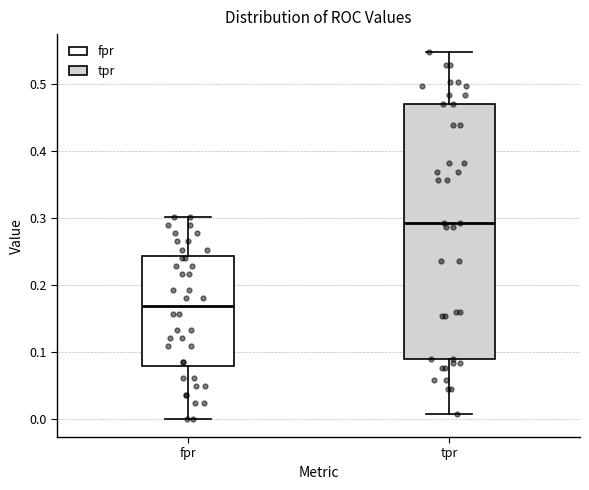

Reading left to right, transcribe this box plot: for each box, give where its median line is, the range the box spans, and where its two whiskers end, as read against the y-axis. The values are not printed on the chart, so give them approximately, as read against the axis.

fpr: median 0.17, box 0.08 to 0.24, whiskers 0.00 to 0.30
tpr: median 0.29, box 0.09 to 0.47, whiskers 0.01 to 0.55